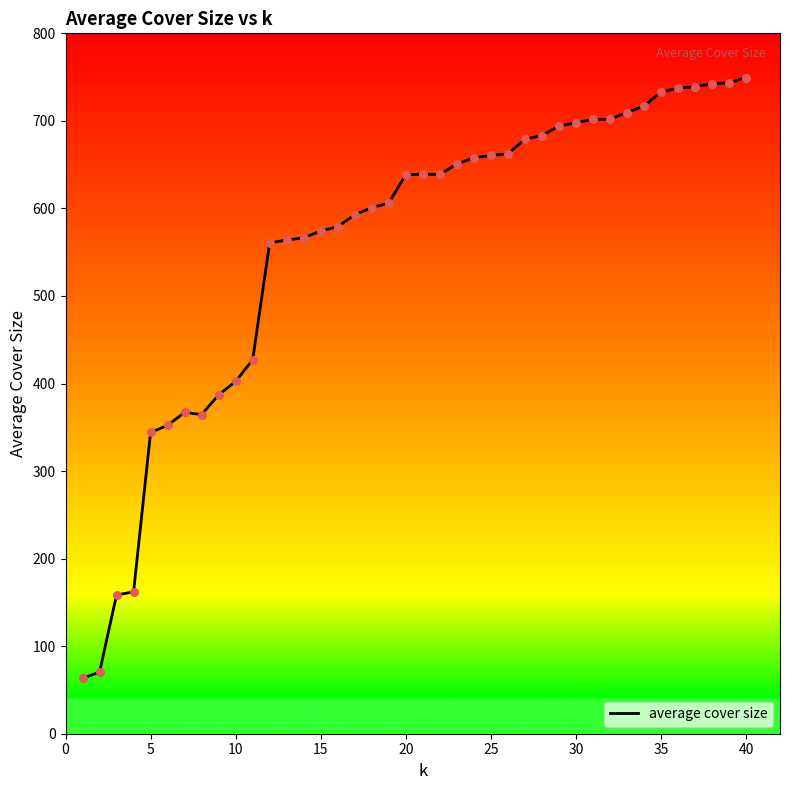

What is the difference between the maximum and minimum values?

686.3